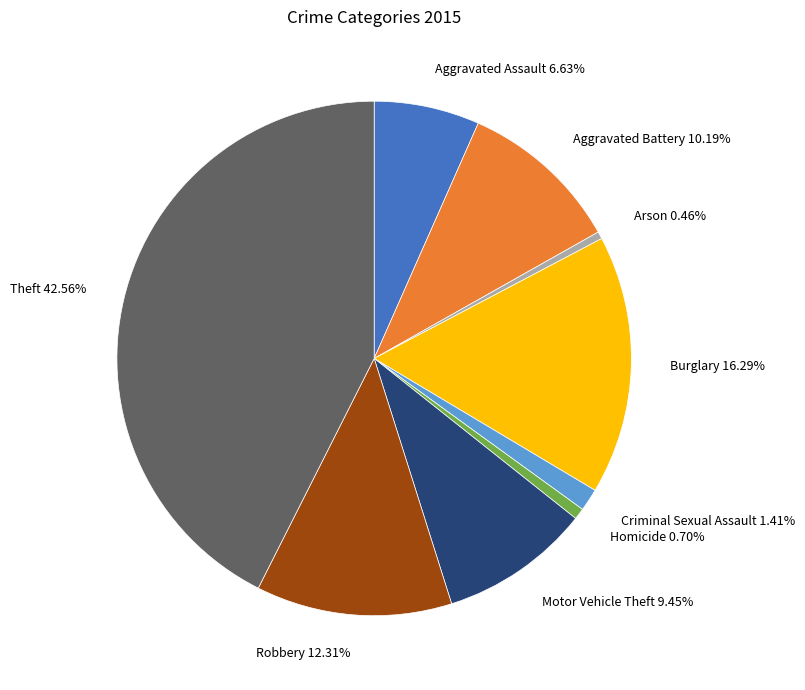

Which category has the biggest portion of the pie?

Theft